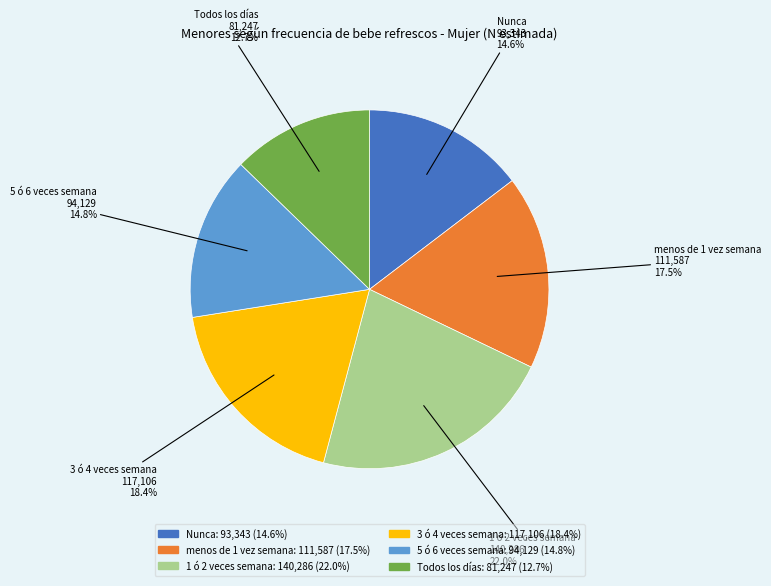

Between menos de 1 vez semana and 1 ó 2 veces semana, which is larger?

1 ó 2 veces semana